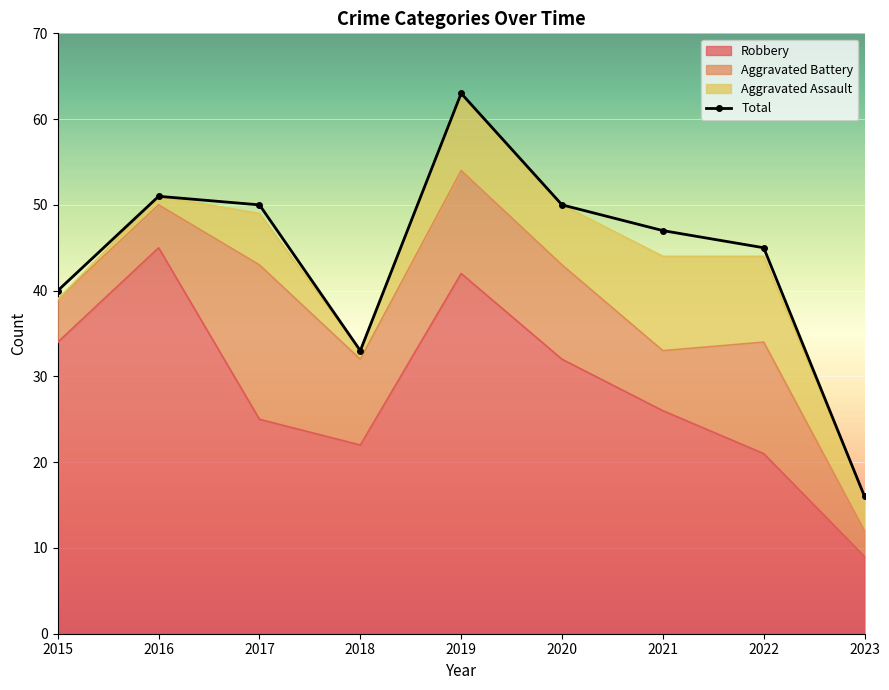

True or false: Total has a value of 51 at 2016.

True